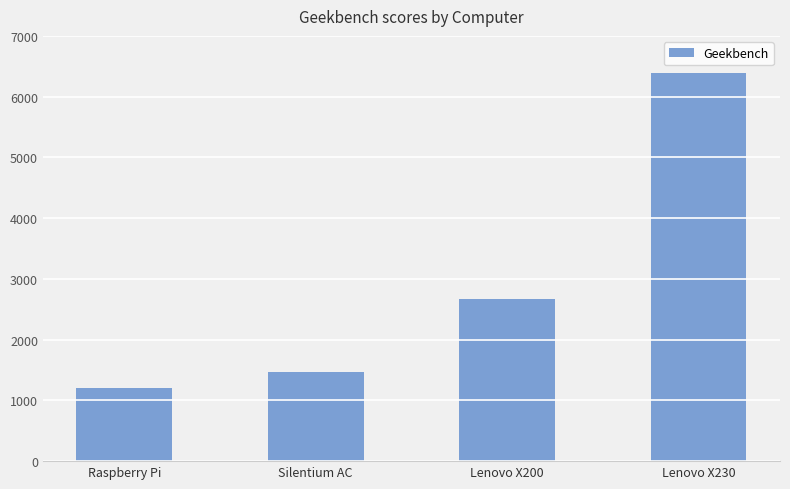

Reading left to right, extract all data points from this chart.

Raspberry Pi=1200	Silentium AC=1464	Lenovo X200=2670	Lenovo X230=6383